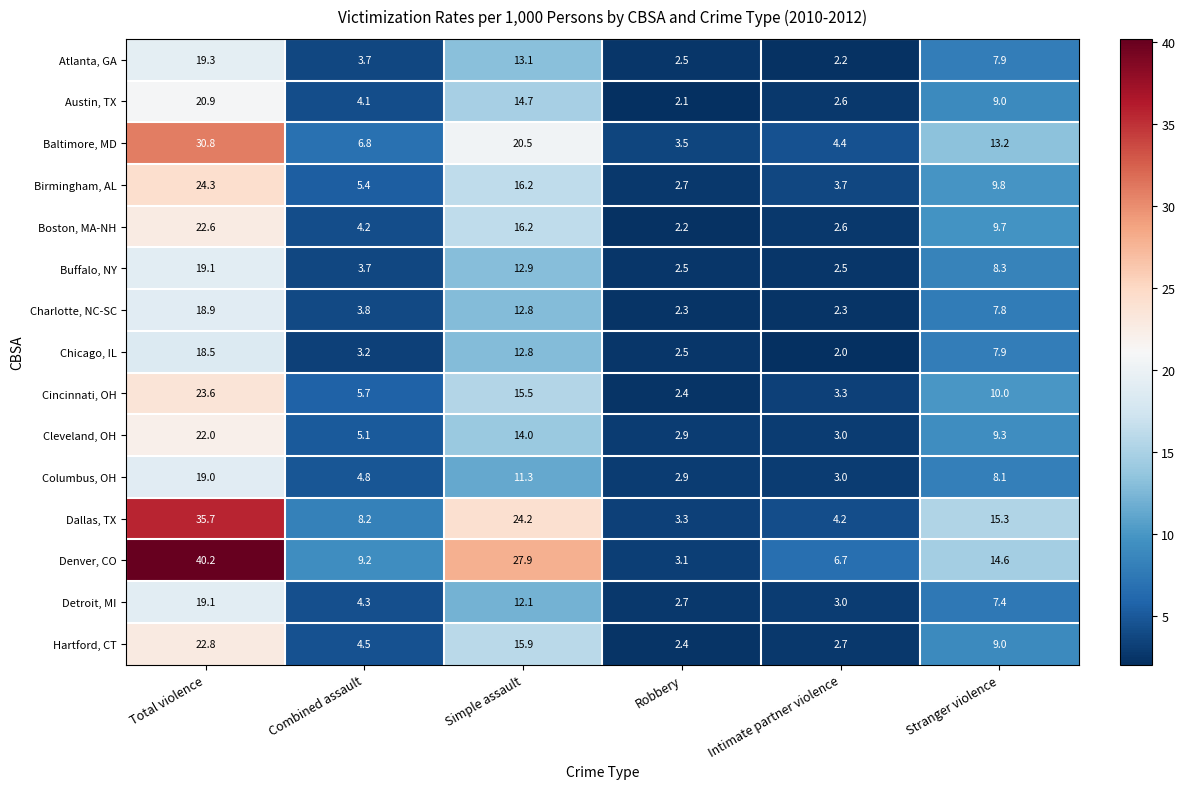

What is the total value across all series at Stranger violence?

147.3